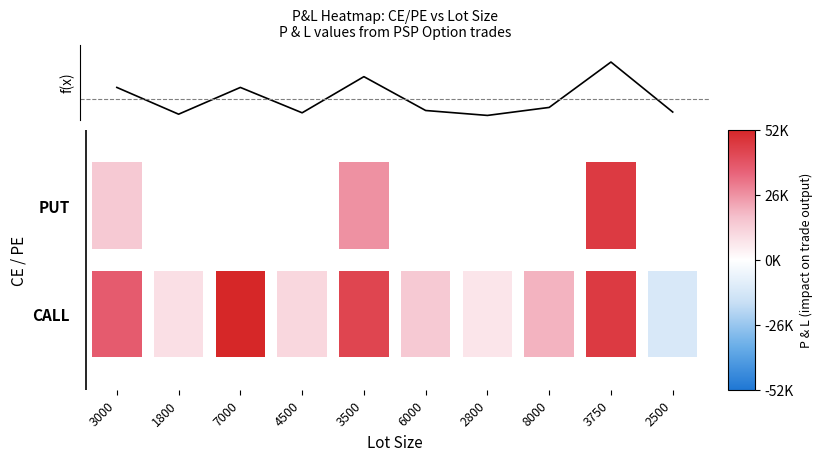

Does the chart have visible grid lines?

No